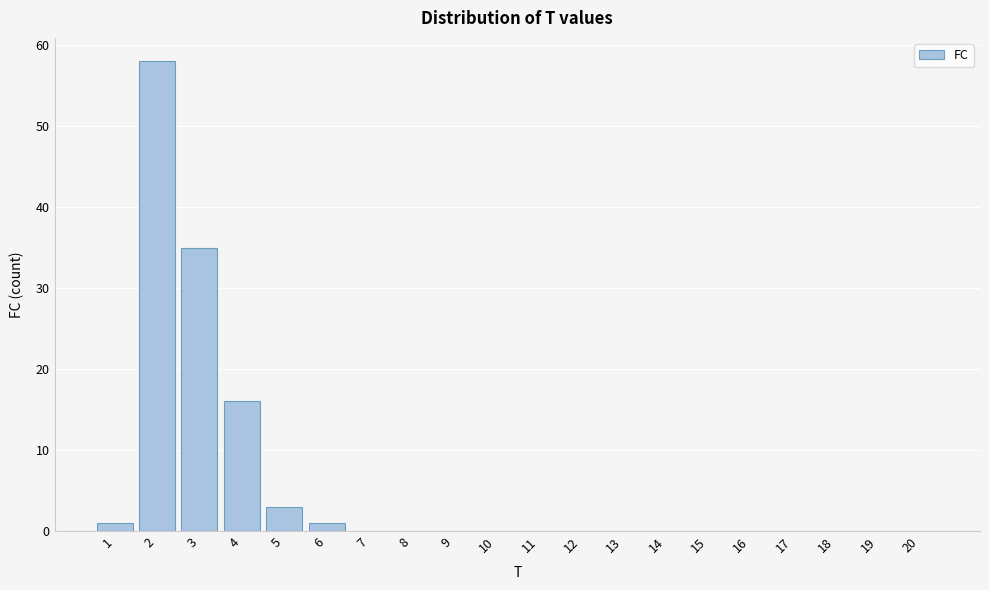

Reading left to right, list all the values displayed in this chart.

1=1	2=58	3=35	4=16	5=3	6=1	7=0	8=0	9=0	10=0	11=0	12=0	13=0	14=0	15=0	16=0	17=0	18=0	19=0	20=0